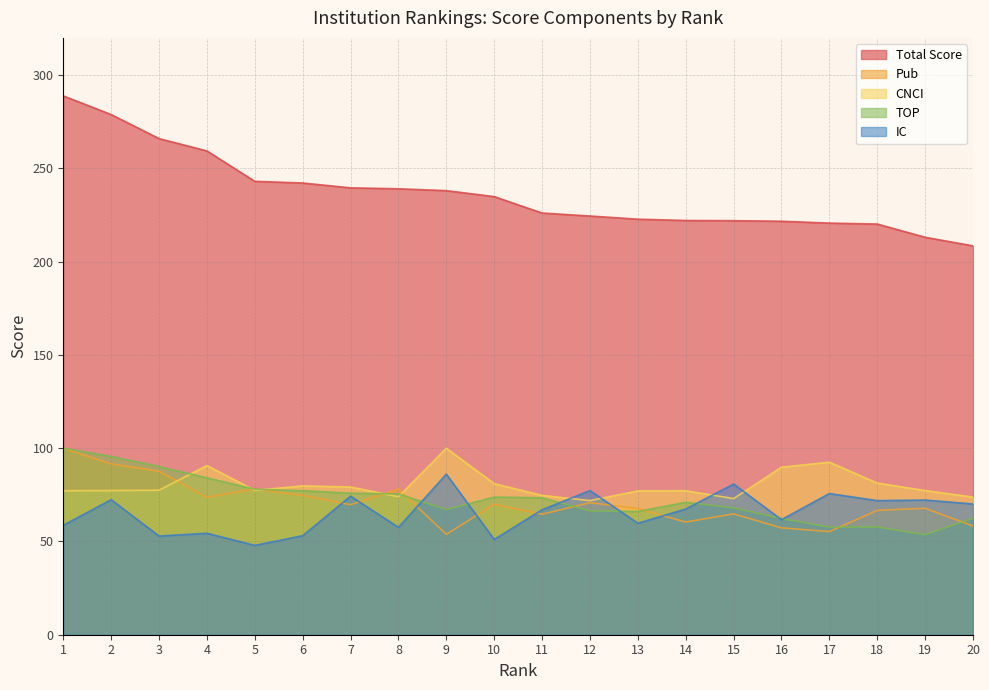

In TOP, how many points are higher than both neighbors (excluding endpoints)?

3